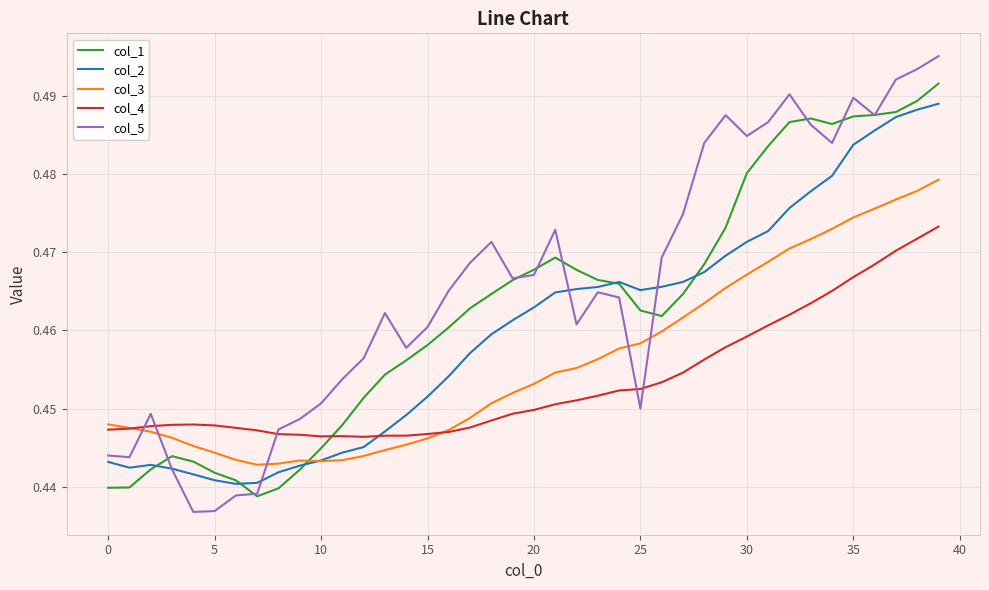

Which series has the largest total across all categories?

col_5